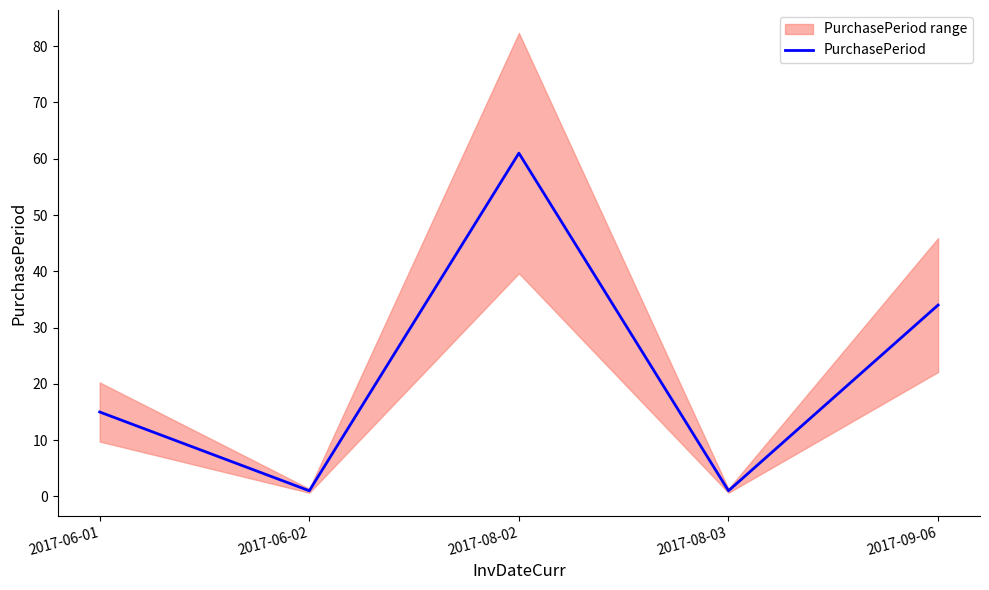

What is the difference between the maximum and minimum values?

60